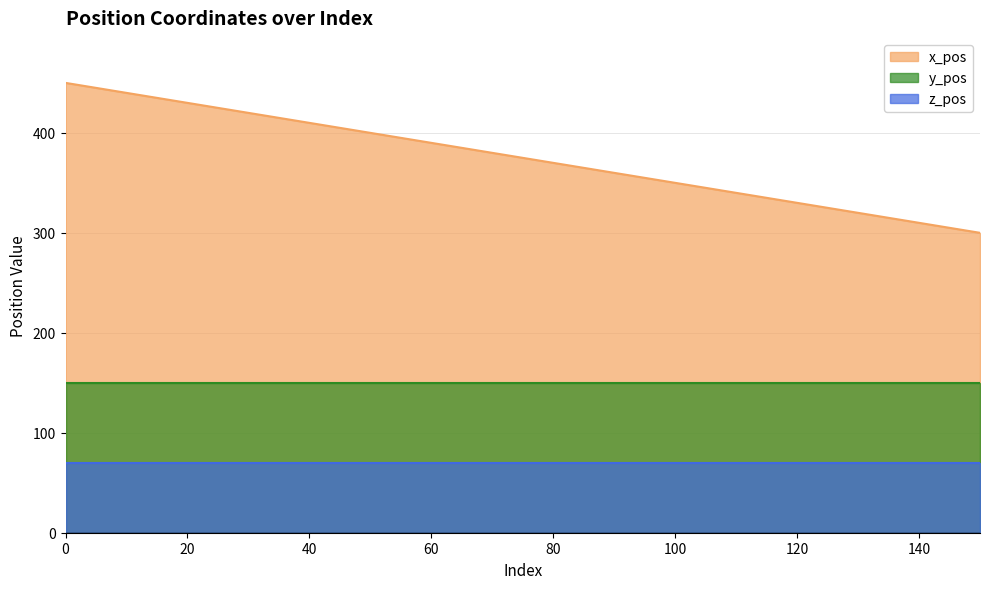

Reading left to right, extract all data points from this chart.

x_pos: 0=450	10=440	20=430	30=420	40=410	50=400	60=390	70=380	80=370	90=360	100=350	110=340	120=330	130=320	140=310	150=300
y_pos: 0=150	10=150	20=150	30=150	40=150	50=150	60=150	70=150	80=150	90=150	100=150	110=150	120=150	130=150	140=150	150=150
z_pos: 0=70	10=70	20=70	30=70	40=70	50=70	60=70	70=70	80=70	90=70	100=70	110=70	120=70	130=70	140=70	150=70